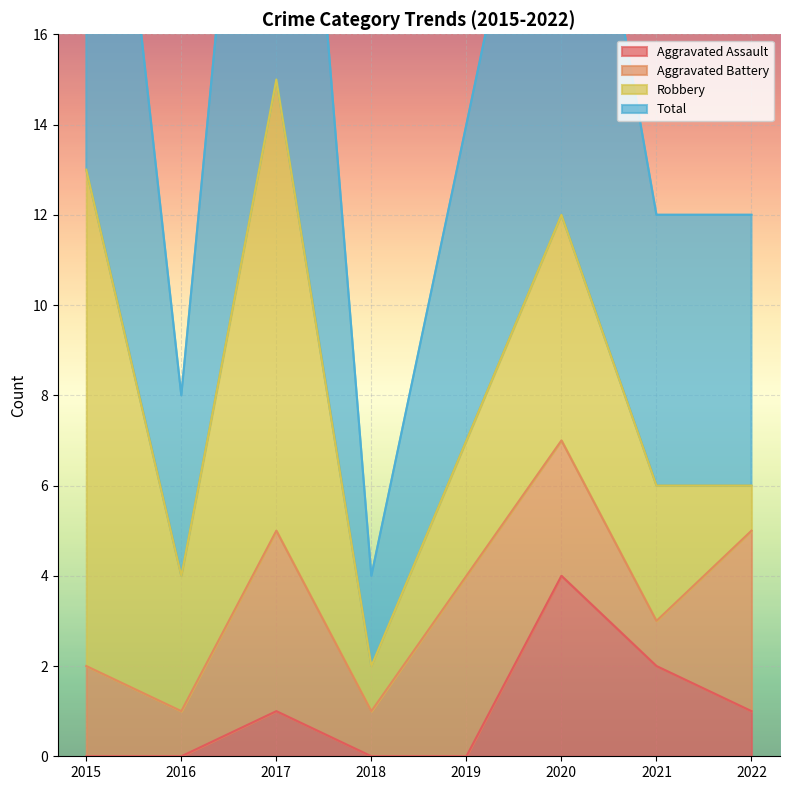

The value of Total at 2019 is 14. True or false?

True